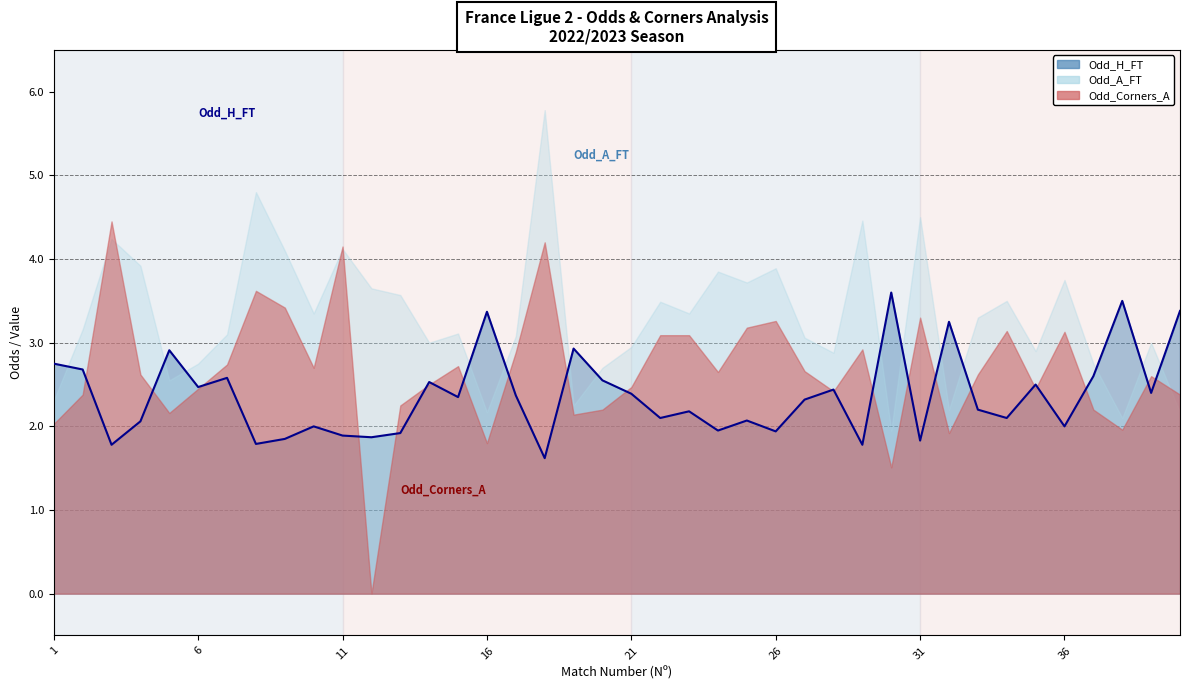

What is the difference between the second highest and minimum values in the Odd_A_FT series?

2.8